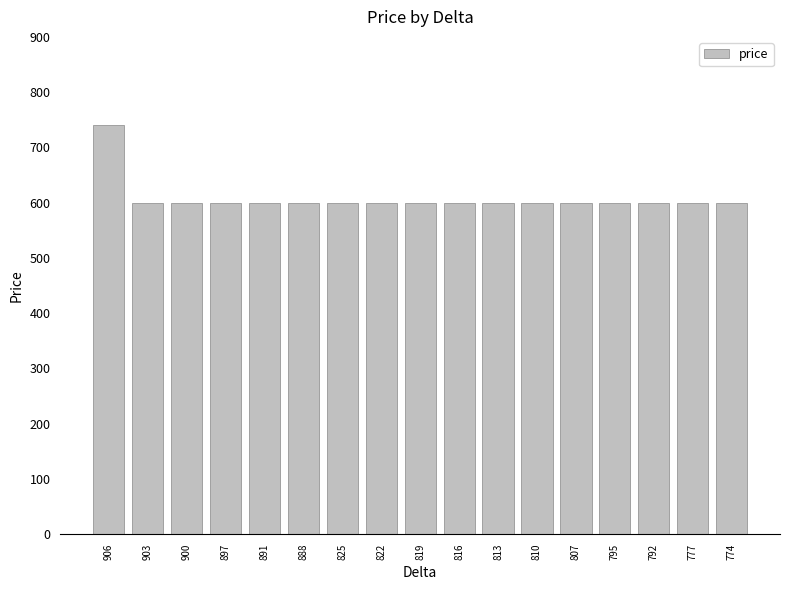

Reading left to right, what are all the values shown in this chart?

740	600	600	600	600	600	600	600	600	600	600	600	600	600	600	600	600